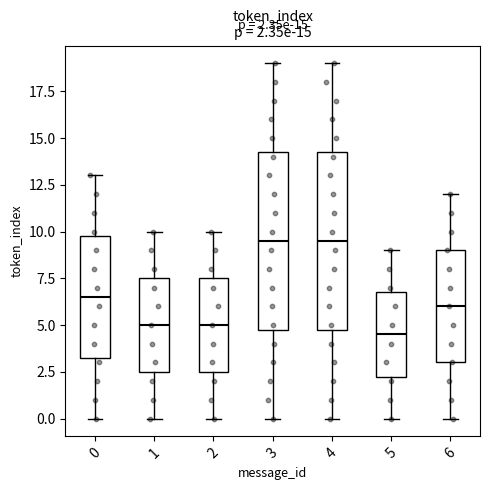

Which box's median line is the lowest?

5